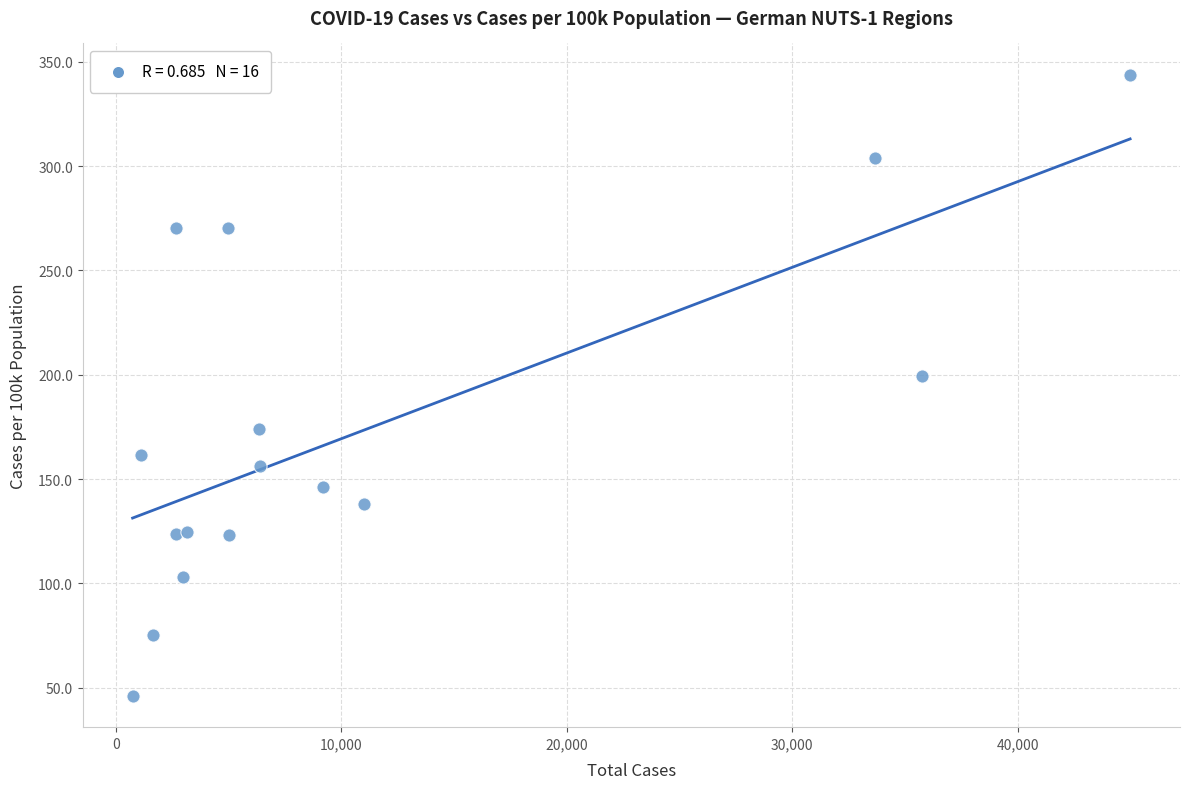

What Y value in the scatter plot is closest to 194?

199.3